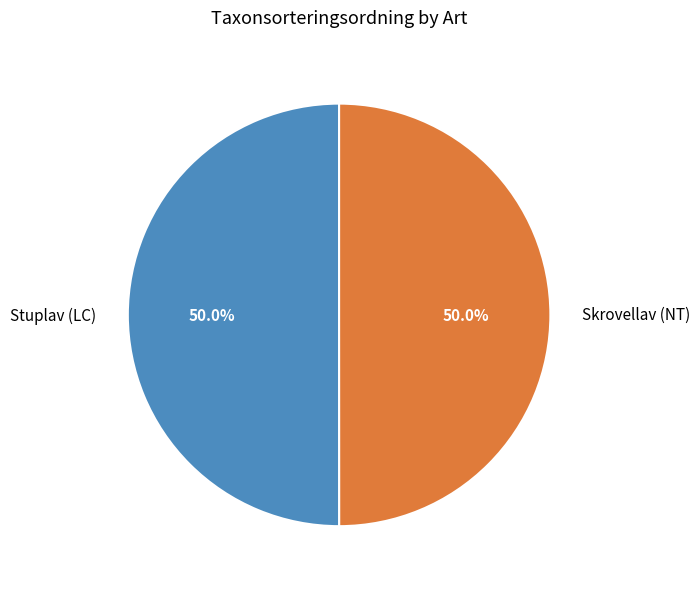

Is it true that Stuplav (LC) is 41% of the pie?

False